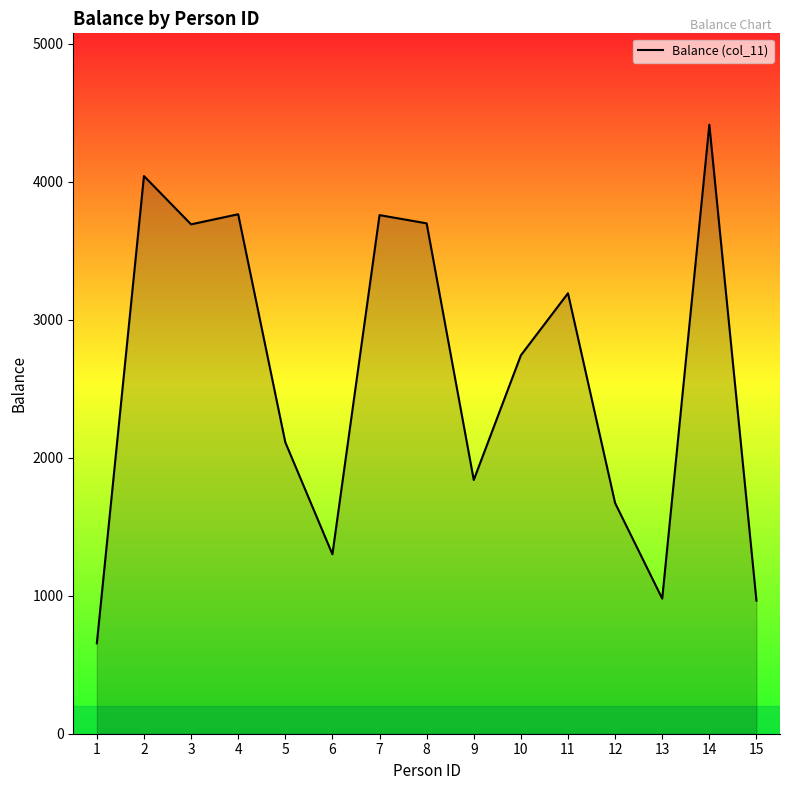

What is the sum of the values at 5 and 4?

5877.8